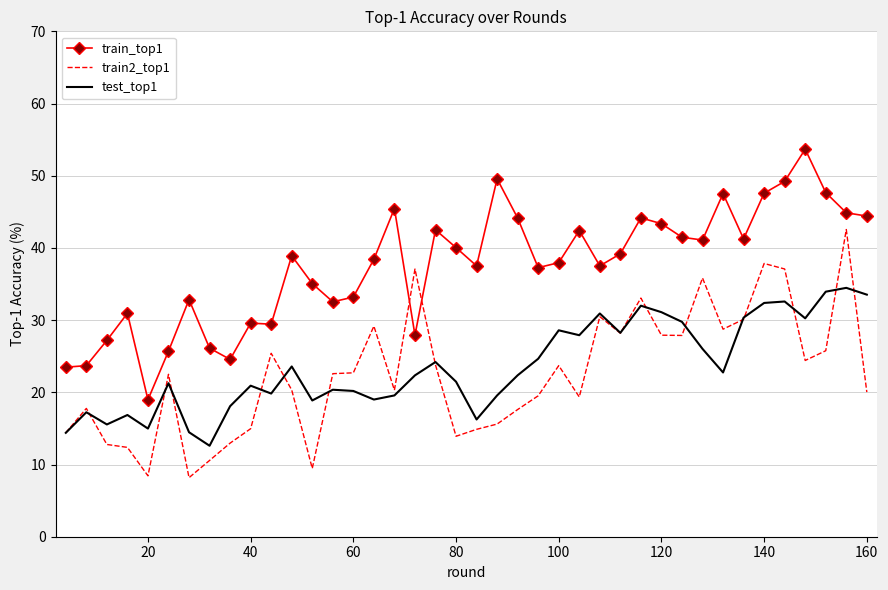

List the series in order of their peak value, lowest first.

test_top1, train2_top1, train_top1